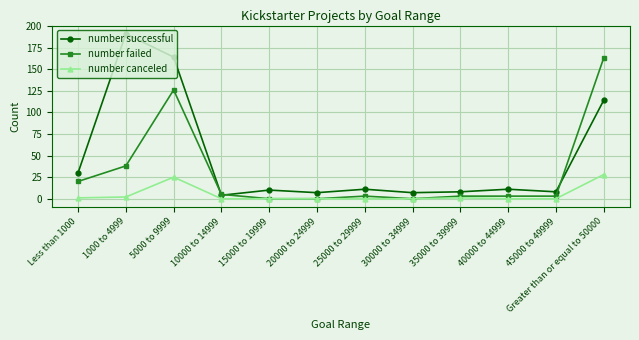

Where is number successful nearest to the value 97?

Greater than or equal to 50000